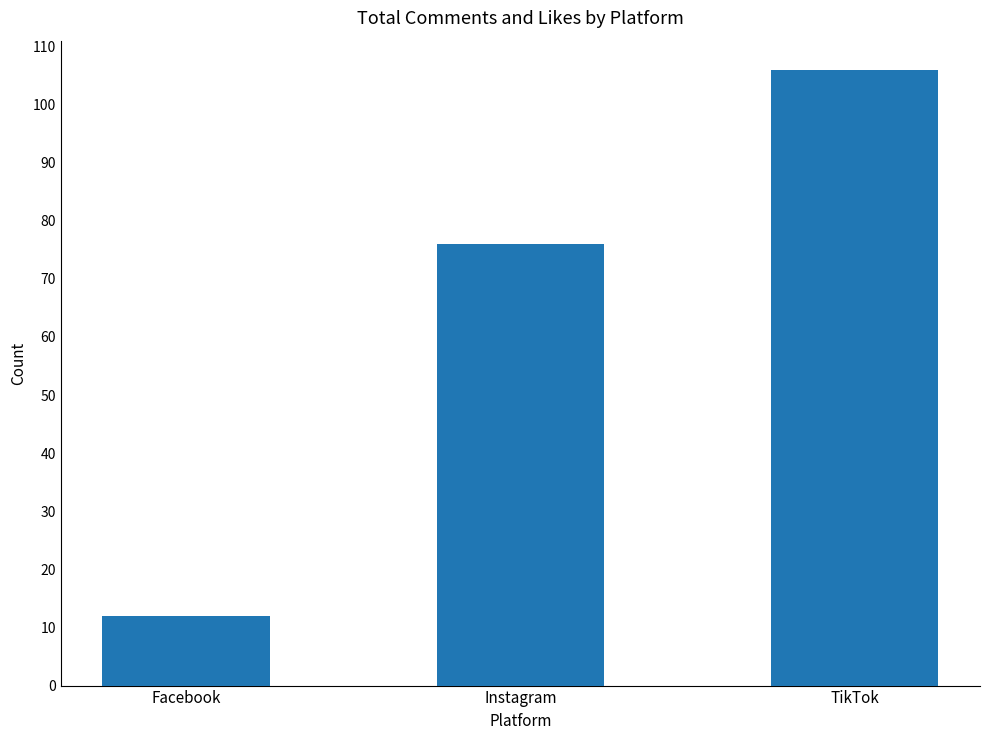

Reading right to left, what are all the values shown in this chart?

106	76	12